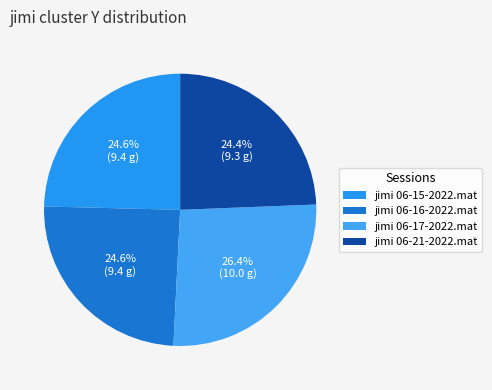

To the nearest percent, what percentage of the pie is jimi 06-21-2022.mat?

24%